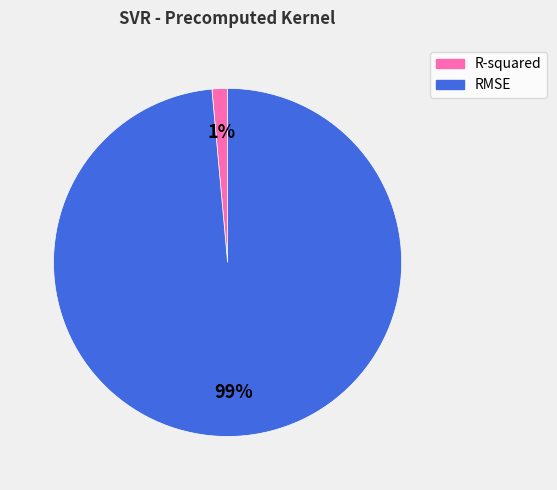

Between R-squared and RMSE, which is larger?

RMSE